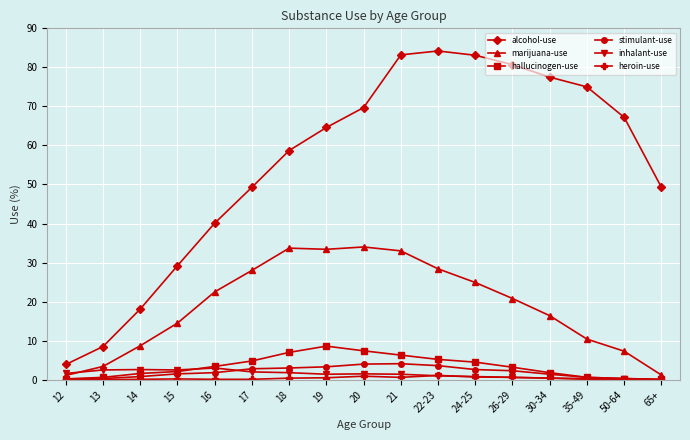

What is the total value across all series at 35-49?

87.0